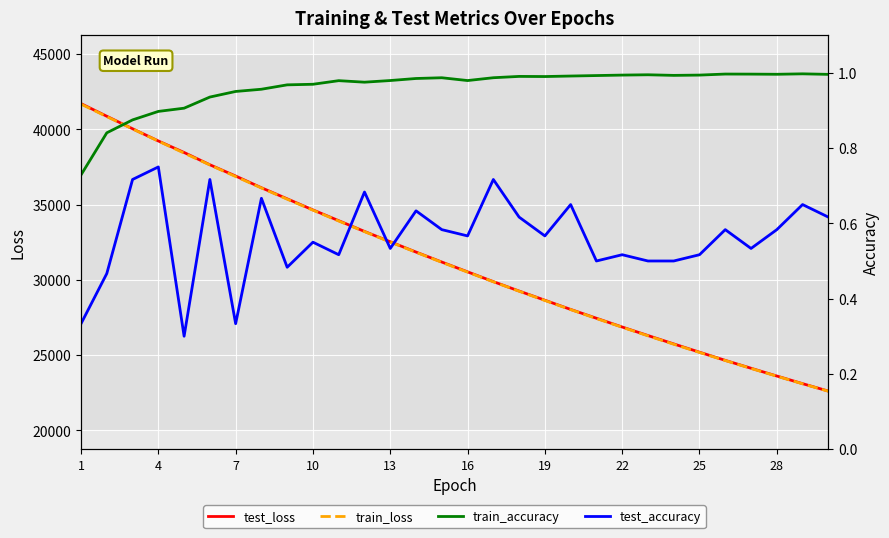

What is the lowest value of the test_loss series?

22604.5